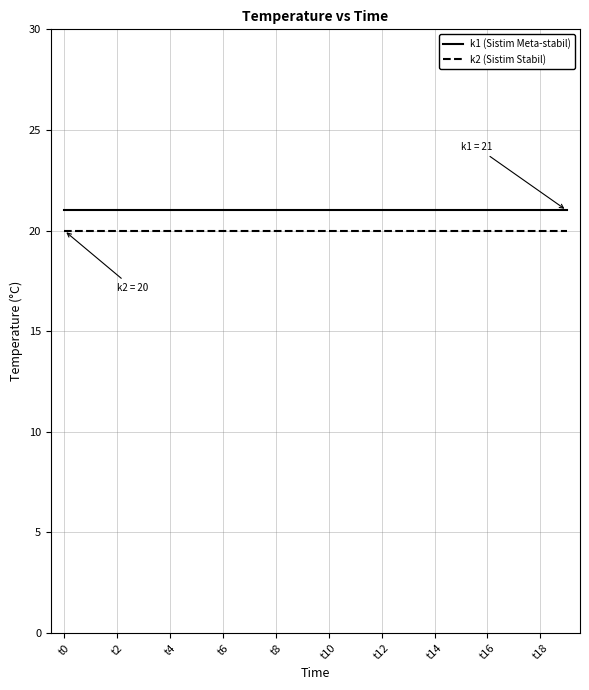

At how many categories does at least one series exceed 20?

20